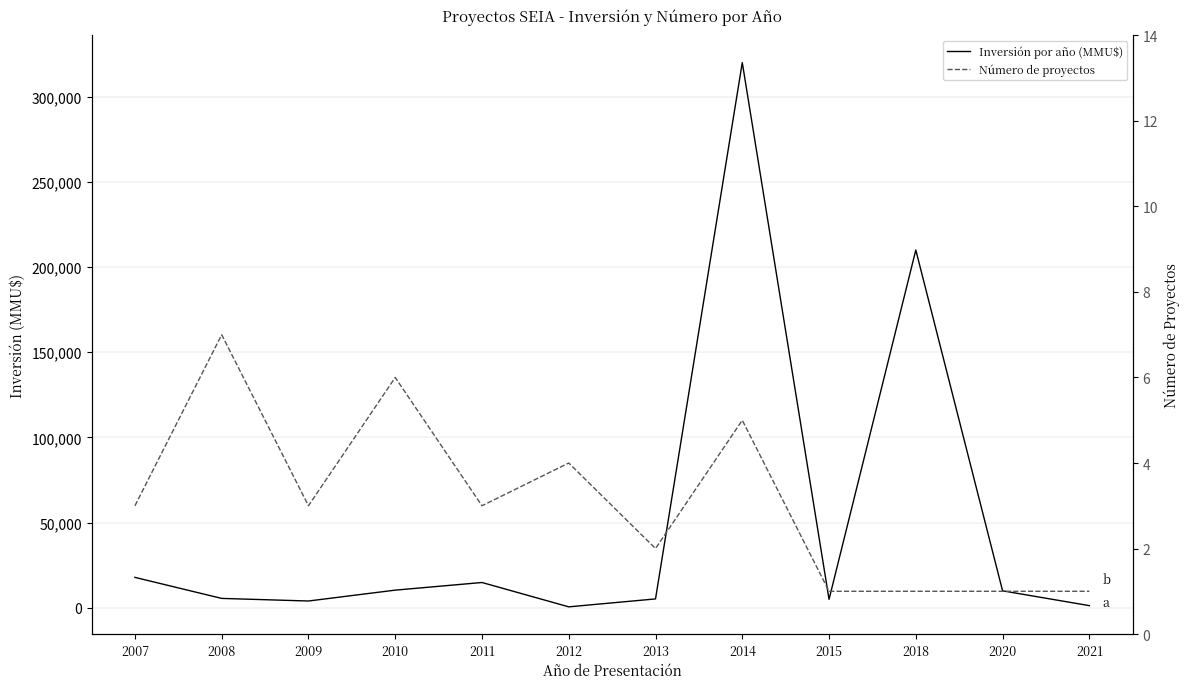

At 2020, list the series in order from smallest to largest.

Número de proyectos, Inversión por año (MMU$)